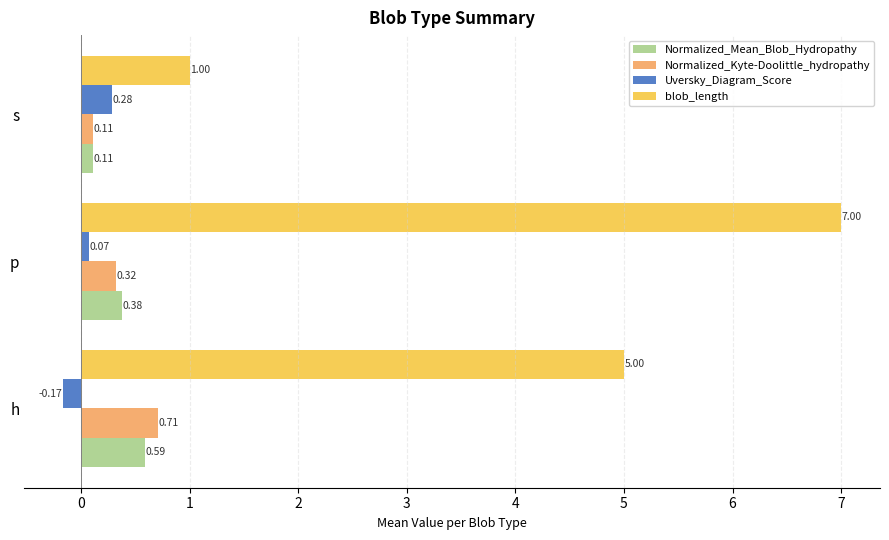

Which series has the largest total across all categories?

blob_length